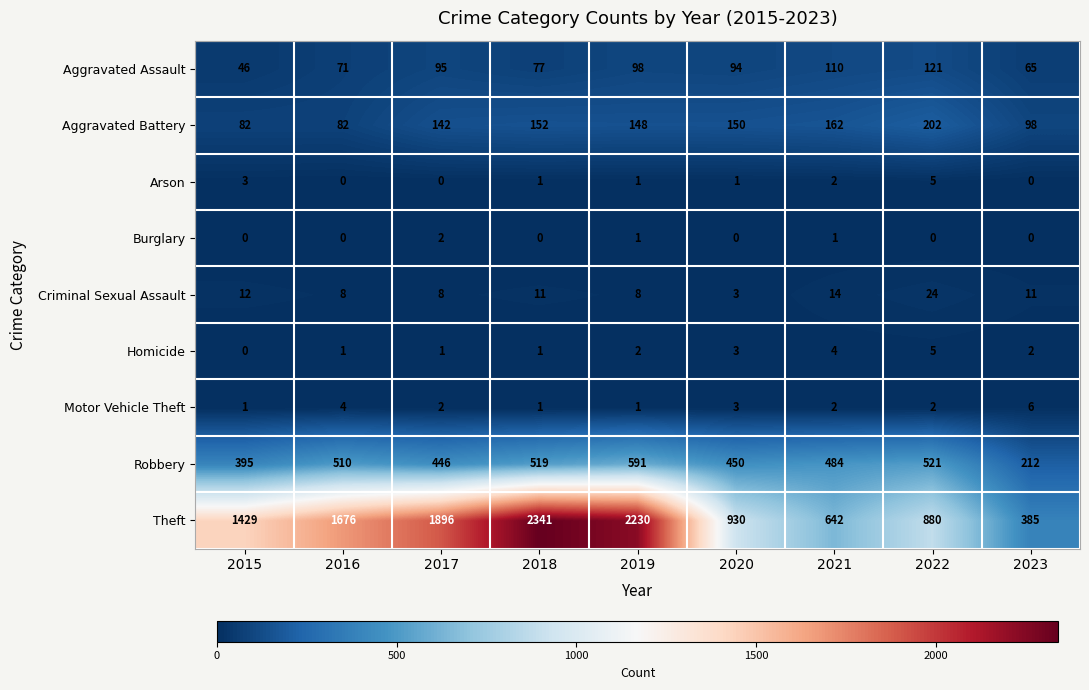

What is the sum of the Aggravated Battery values at 2017 and 2019?

290